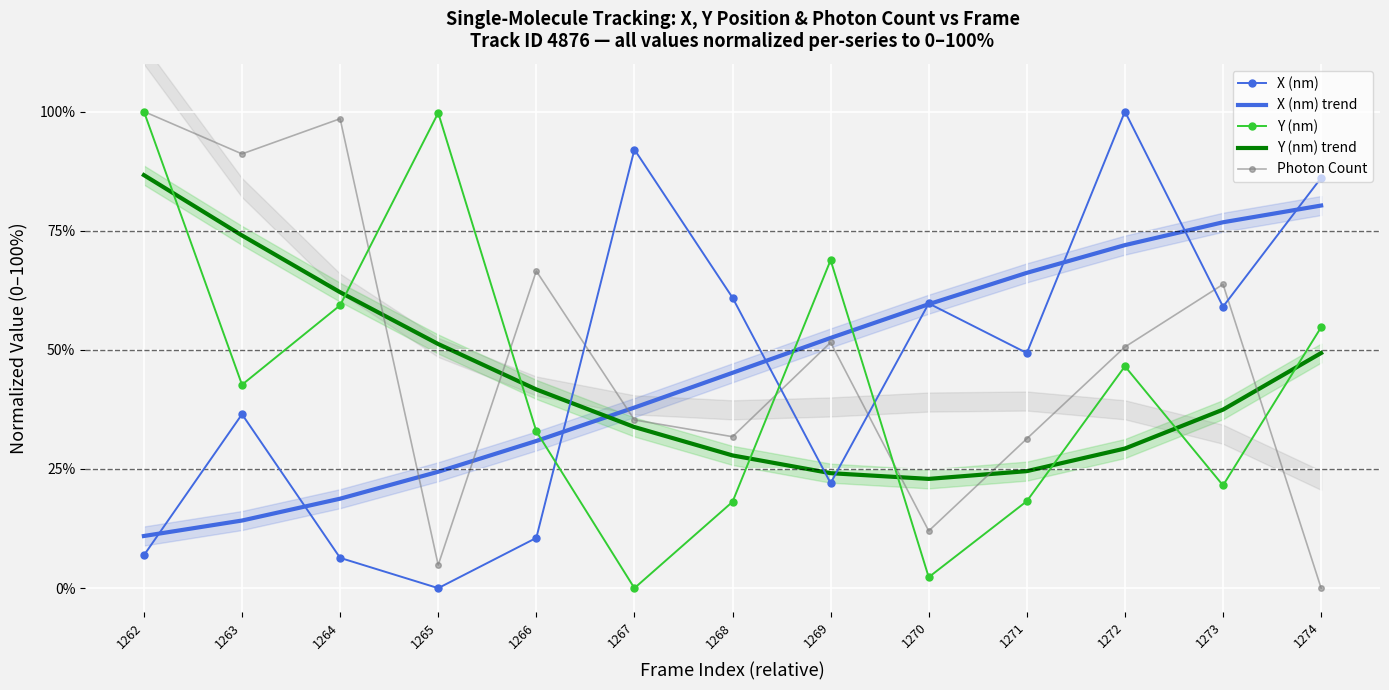

Reading left to right, extract all data points from this chart.

X (nm): 1262=6.9	1263=36.5	1264=6.4	1265=0.0	1266=10.5	1267=92.0	1268=60.9	1269=22.0	1270=59.7	1271=49.3	1272=100.0	1273=59.1	1274=86.1
X (nm) trend: 1262=10.9	1263=14.2	1264=18.8	1265=24.4	1266=30.9	1267=37.9	1268=45.2	1269=52.5	1270=59.6	1271=66.2	1272=72.0	1273=76.8	1274=80.3
Y (nm): 1262=100.0	1263=42.7	1264=59.3	1265=99.7	1266=32.9	1267=0.0	1268=18.1	1269=68.8	1270=2.3	1271=18.2	1272=46.6	1273=21.6	1274=54.7
Y (nm) trend: 1262=86.7	1263=74.0	1264=62.1	1265=51.2	1266=41.7	1267=33.8	1268=27.8	1269=24.1	1270=22.9	1271=24.5	1272=29.3	1273=37.5	1274=49.3
Photon Count: 1262=100.0	1263=91.1	1264=98.5	1265=4.9	1266=66.5	1267=35.3	1268=31.8	1269=51.5	1270=12.0	1271=31.4	1272=50.6	1273=63.7	1274=0.0